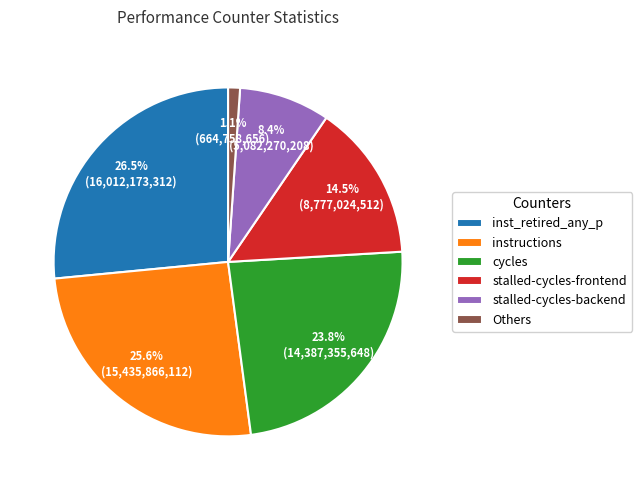

Which slice is the smallest?

Others